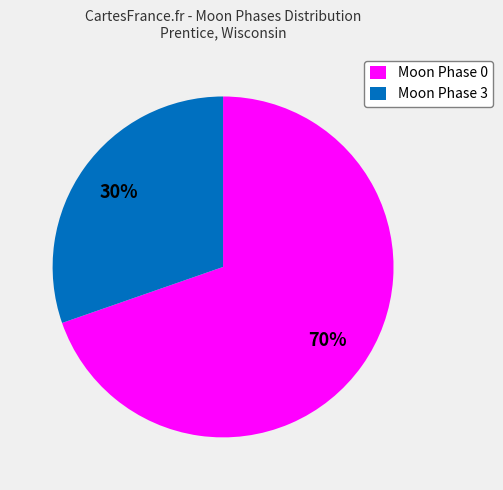

Is there any slice that represents more than half of the pie?

Yes